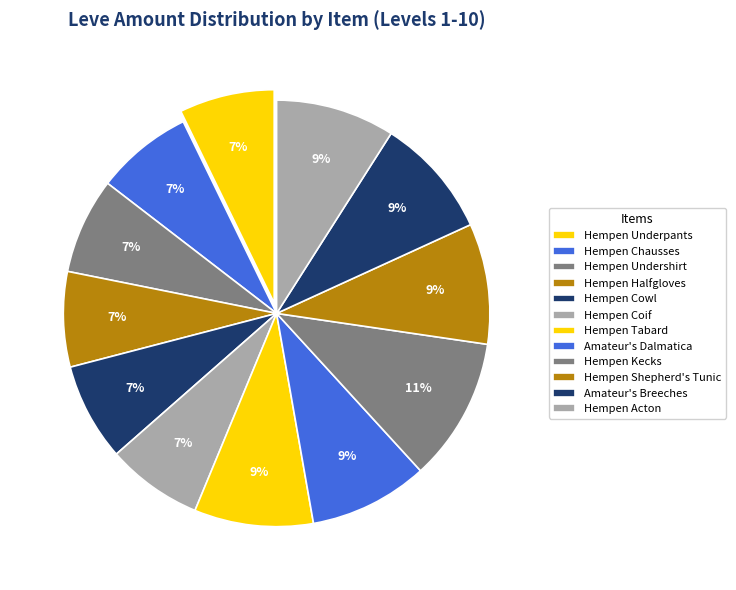

How many slices are in this pie chart?

12